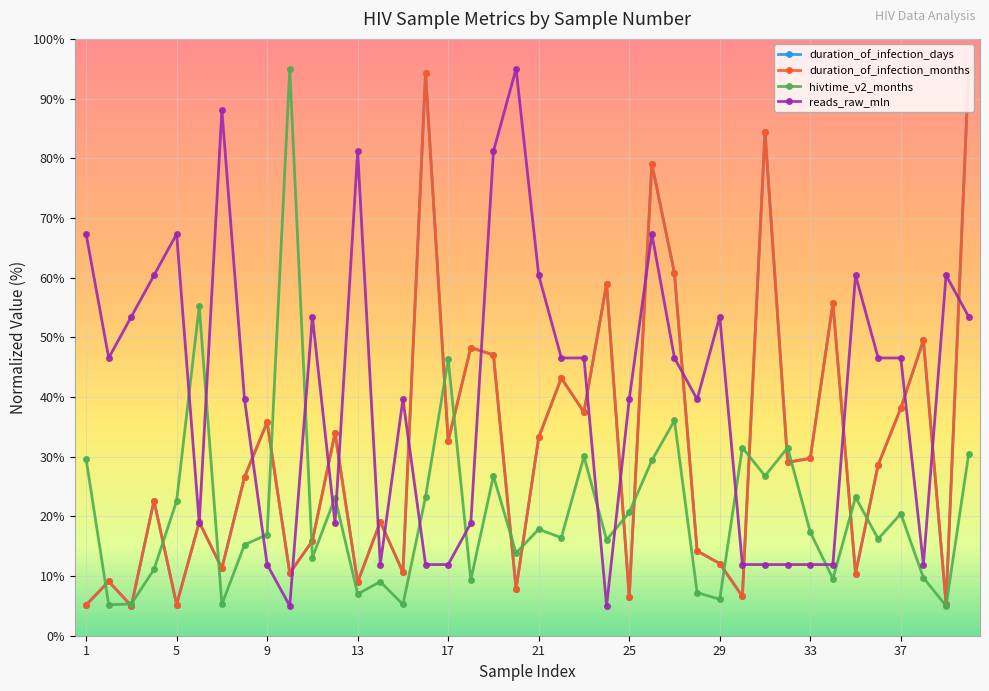

What is the sum of all duration_of_infection_months values?

1247.0